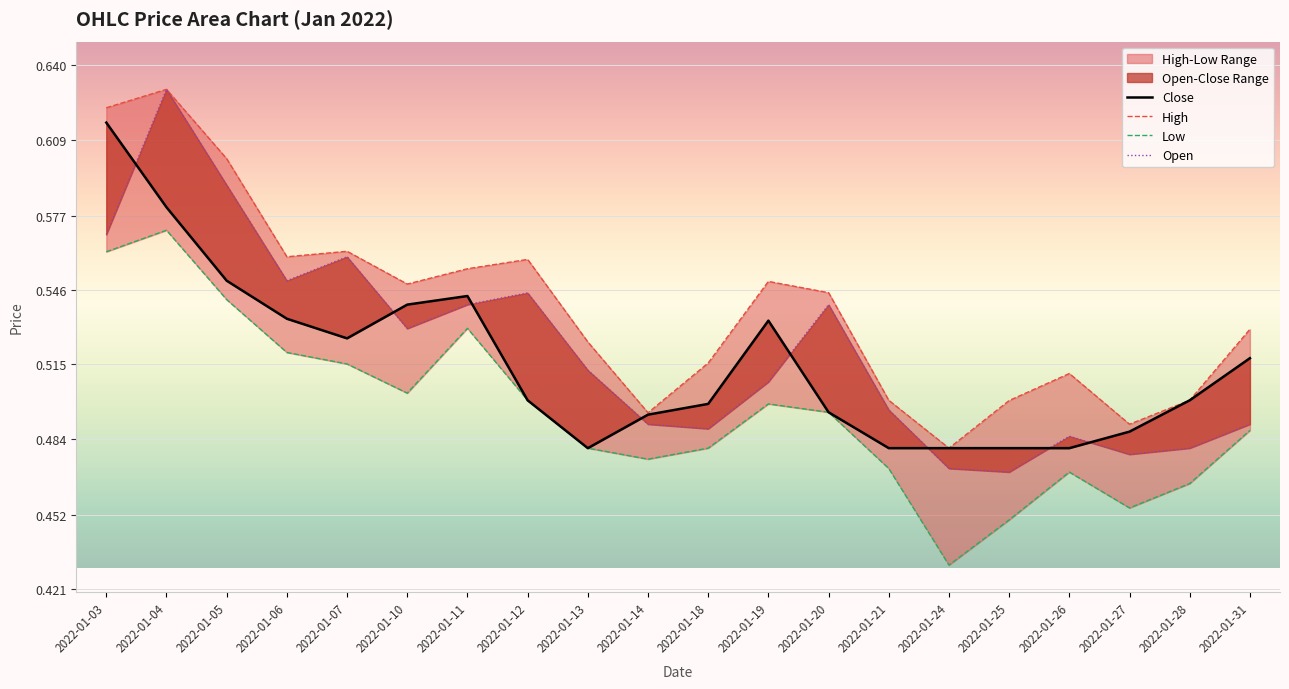

After their last crossing, which series has the higher values: Open or Close?

Close